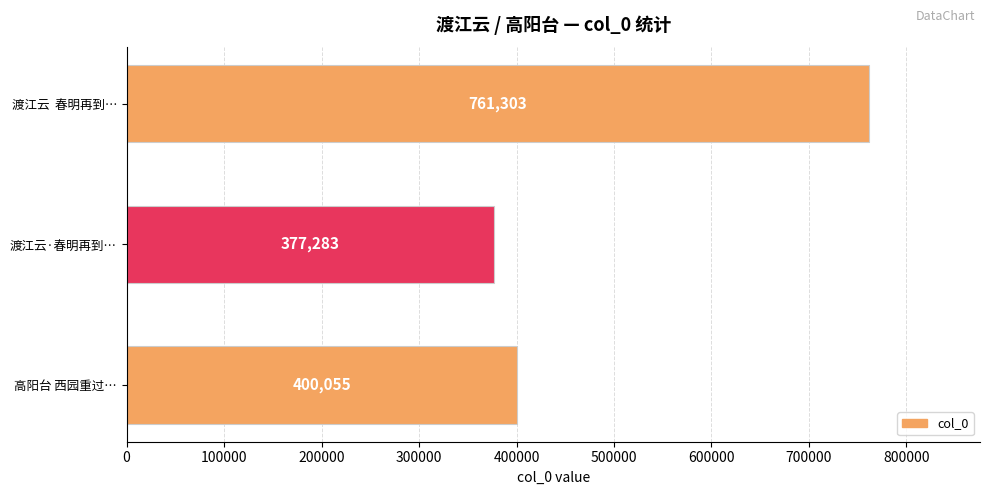

Which has a higher value, 渡江云  春明再到… or 渡江云·春明再到…?

渡江云  春明再到…